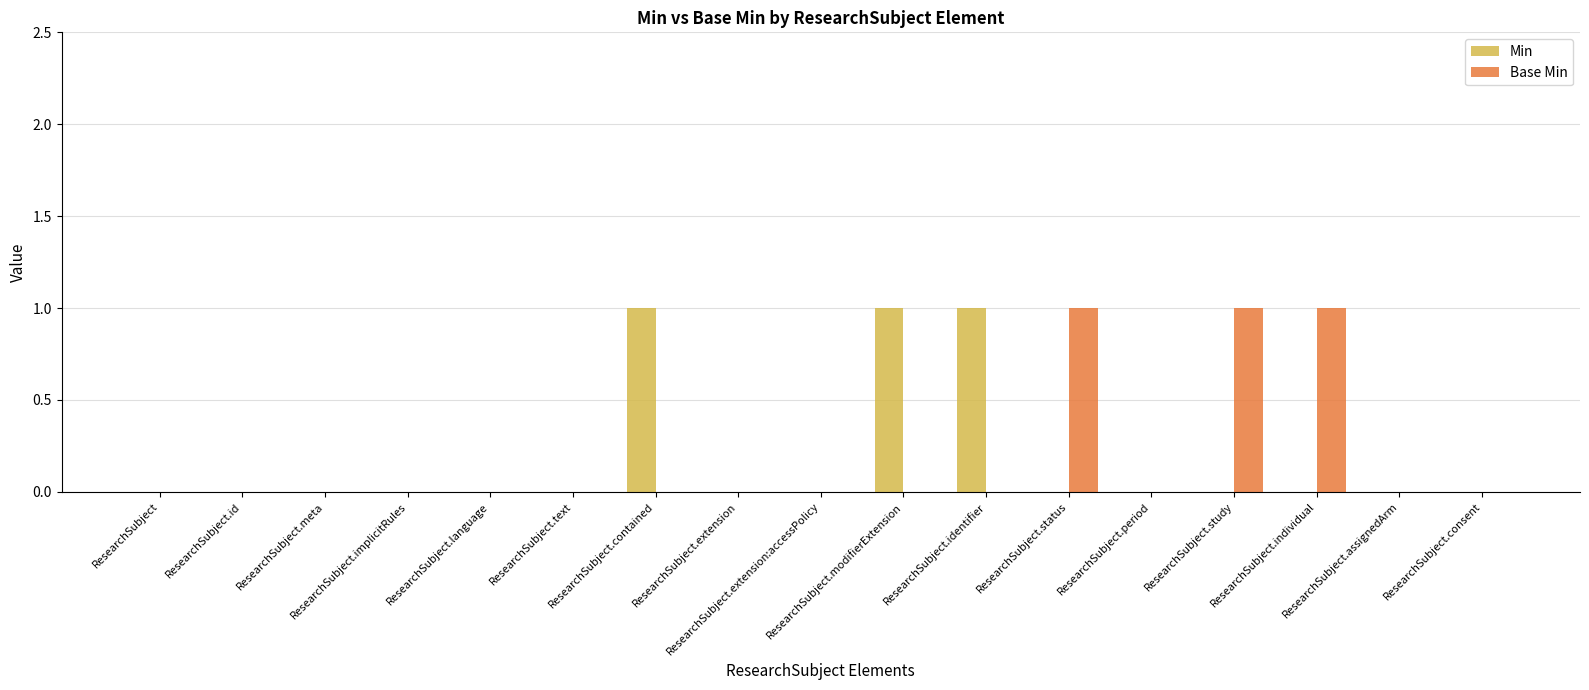

What is the sum of all Base Min values?

3